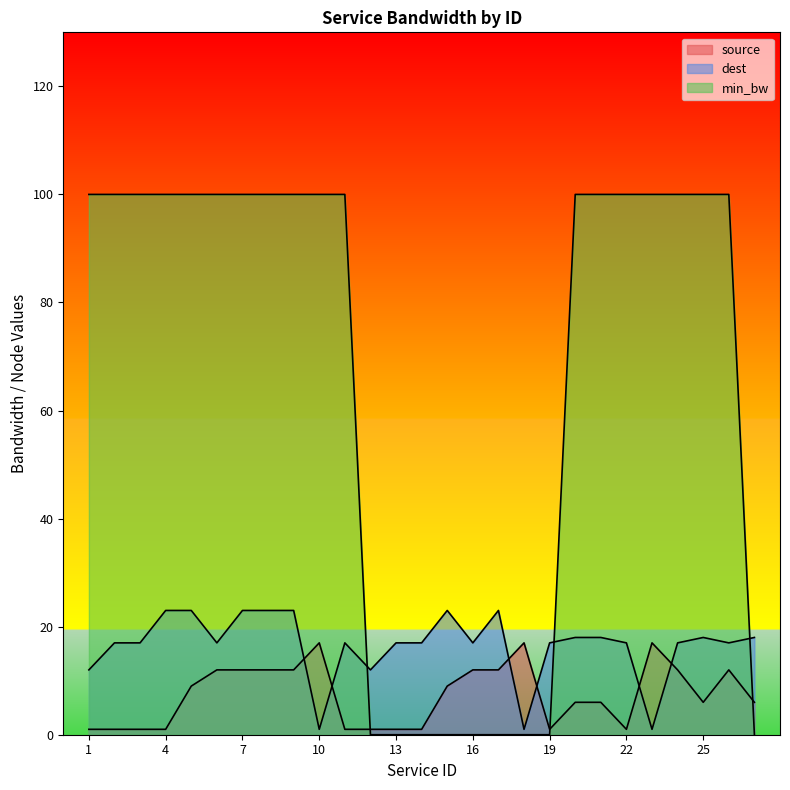

What is the maximum value for source?

17